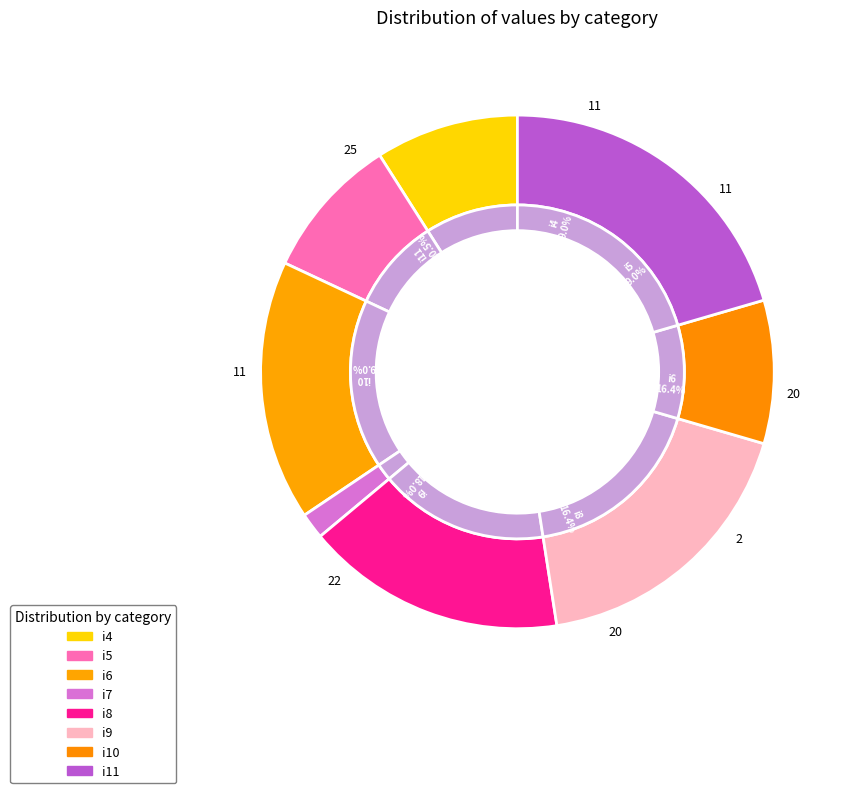

Count the number of slices in the pie.

8